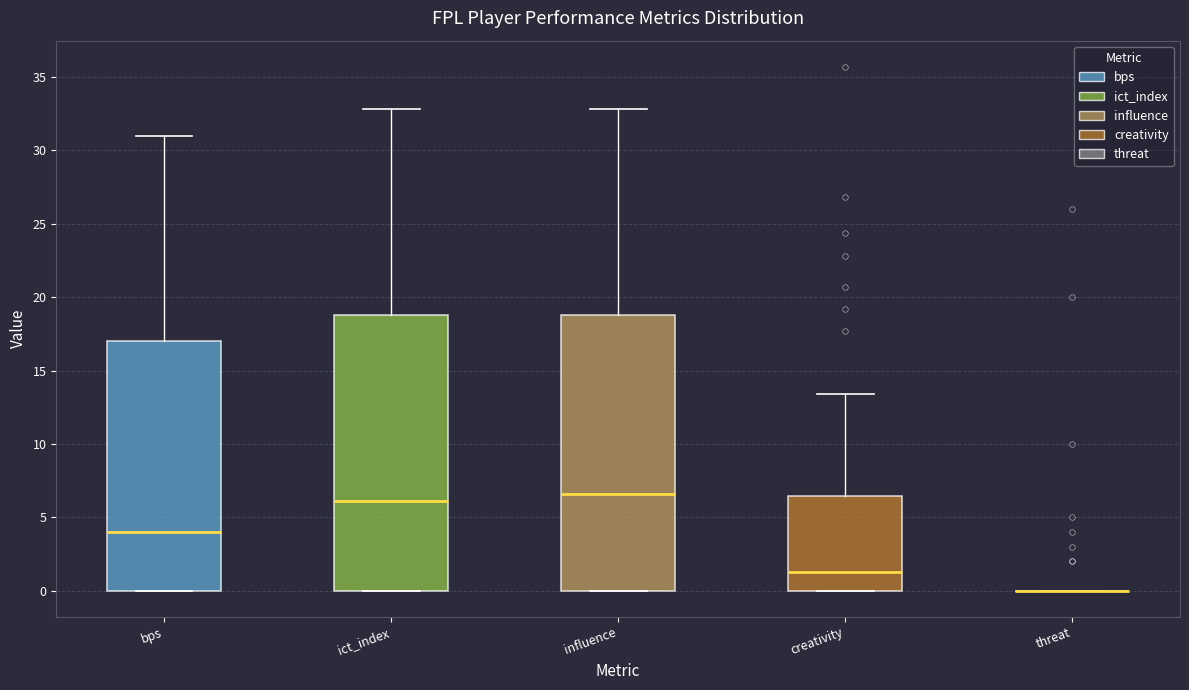

Reading left to right, read every box against the y-axis: the position of its median line, the range the box covers, and the ends of its whiskers. The values are not printed on the chart, so give them approximately, as read against the axis.

bps: median 4.0, box 0.0 to 17.0, whiskers 0.0 to 31.0
ict_index: median 6.0, box 0.0 to 19.0, whiskers 0.0 to 33.0
influence: median 6.5, box 0.0 to 19.0, whiskers 0.0 to 33.0
creativity: median 1.5, box 0.0 to 6.5, whiskers 0.0 to 13.5
threat: box collapsed to a line at 0.0, whiskers 0.0 to 0.0